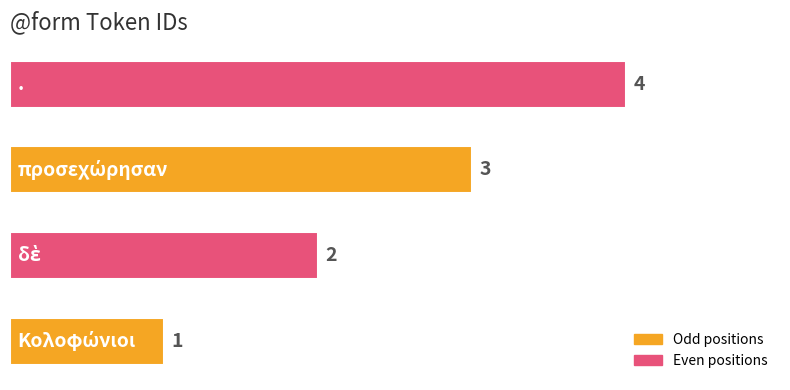

What is the sum of all values?

10